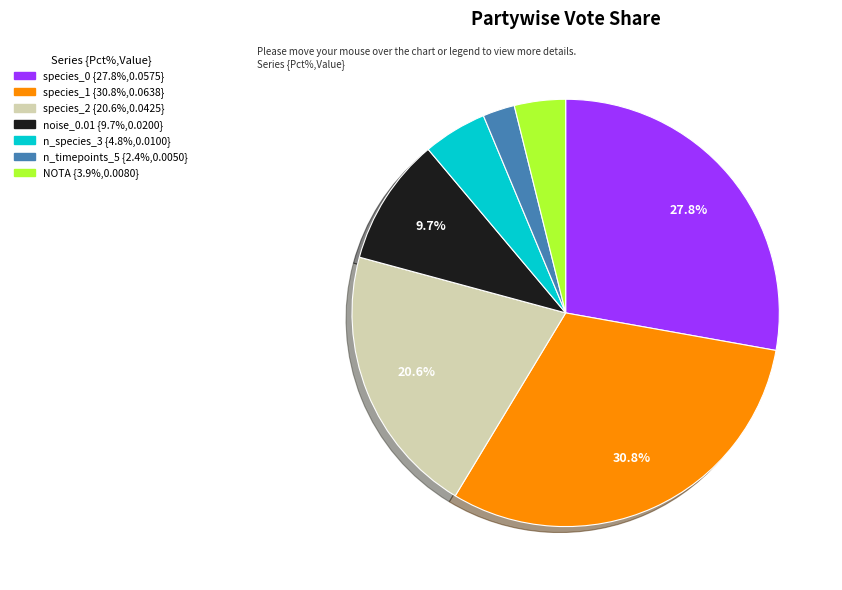

Is there a majority slice in this chart?

No